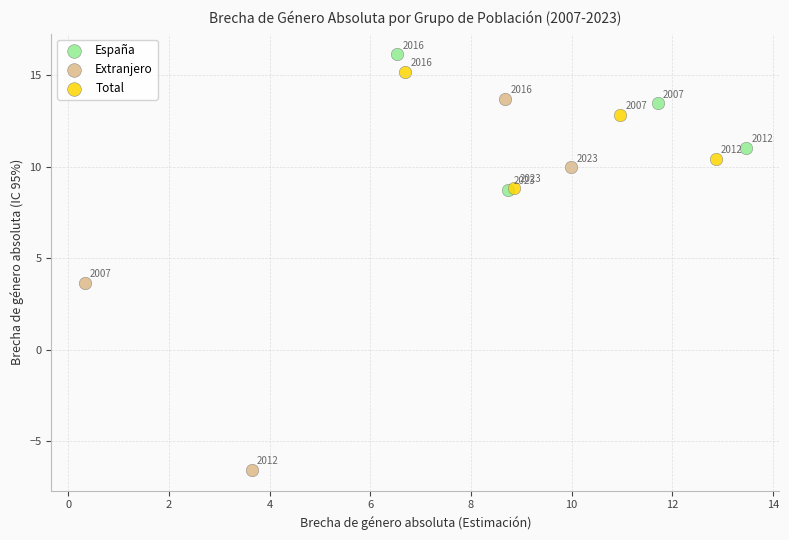

Which series has the largest Y range (max minus min)?

Extranjero